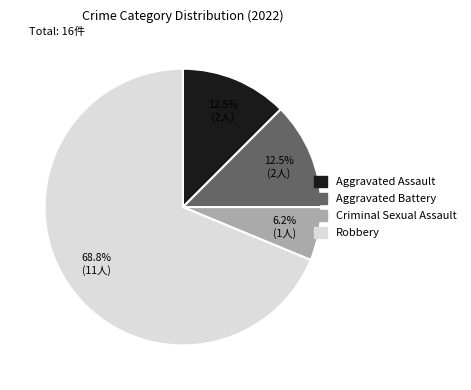

Between Aggravated Assault and Robbery, which is larger?

Robbery